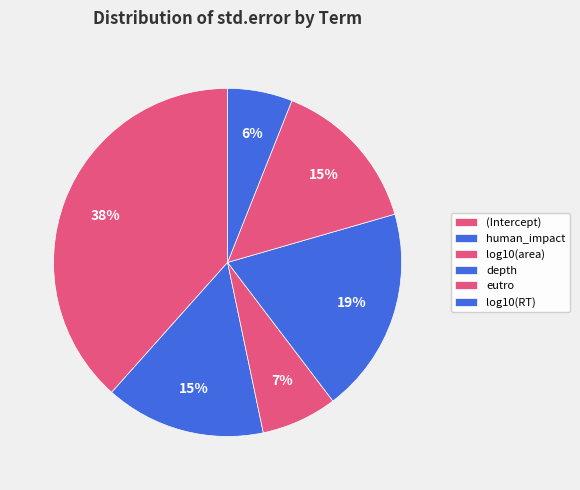

How many segments does this pie chart have?

6